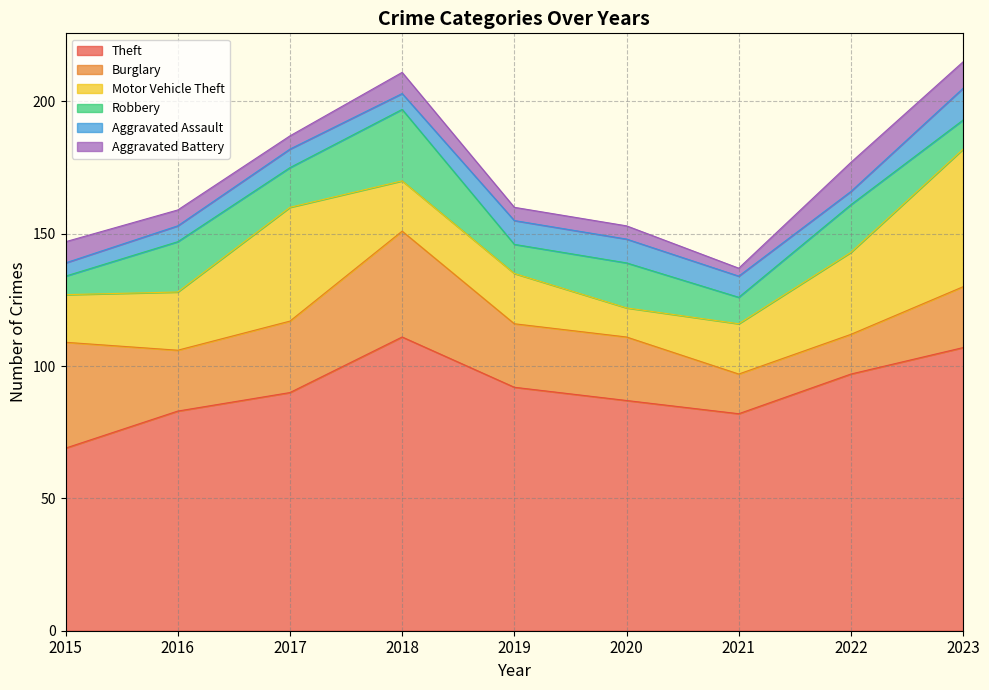

At 2023, list the series in order from smallest to largest.

Aggravated Battery, Robbery, Aggravated Assault, Burglary, Motor Vehicle Theft, Theft